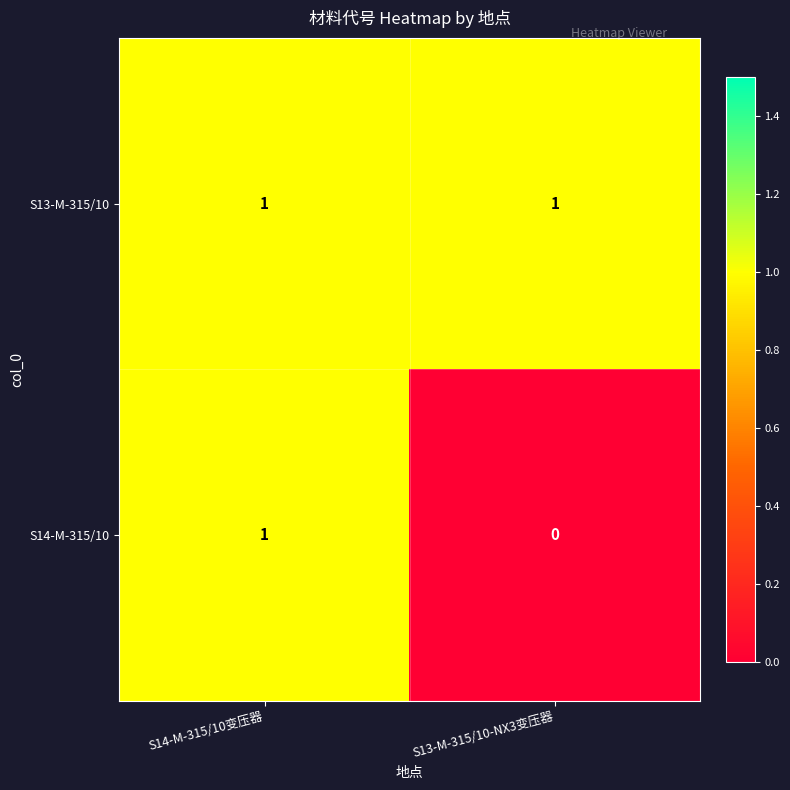

At which category does the chart reach its minimum across all series?

S13-M-315/10-NX3变压器